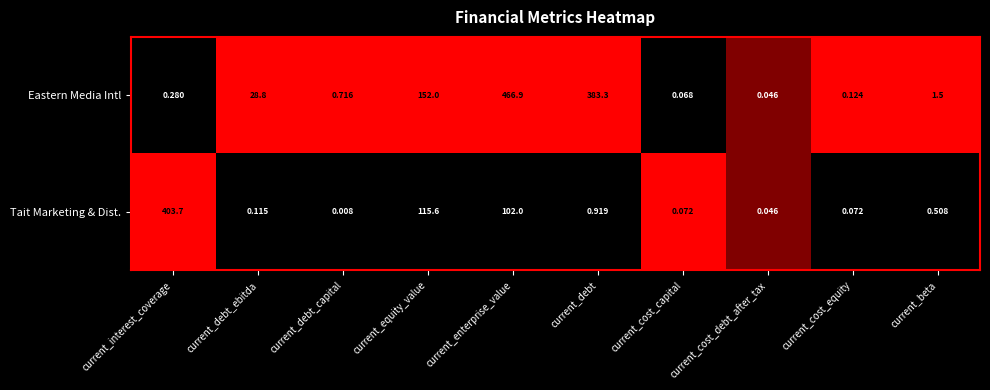

At current_cost_equity, list the series in order from largest to smallest.

Eastern Media Intl, Tait Marketing & Dist.